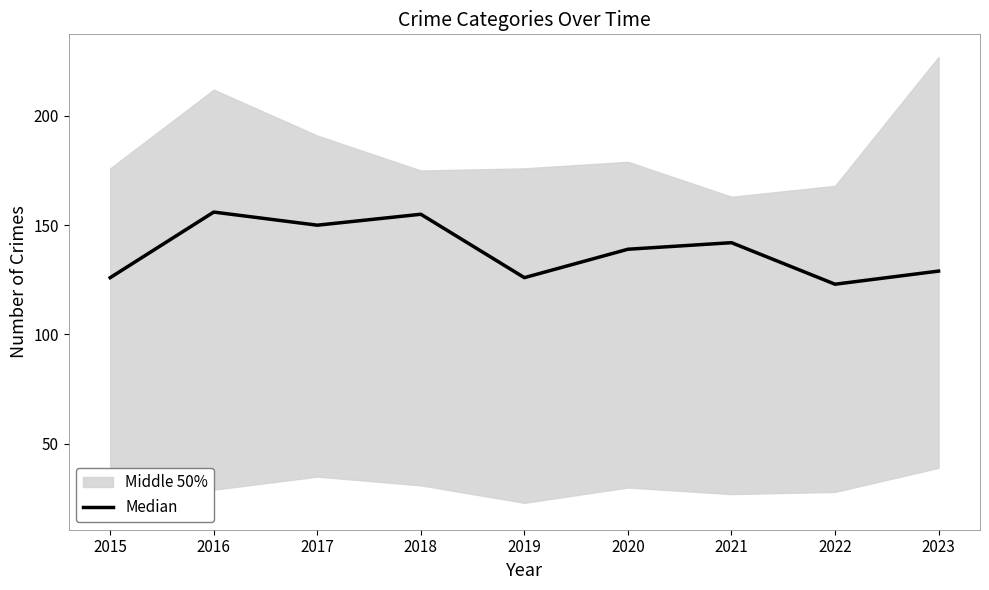

At which label does the data first exceed 139?

2016